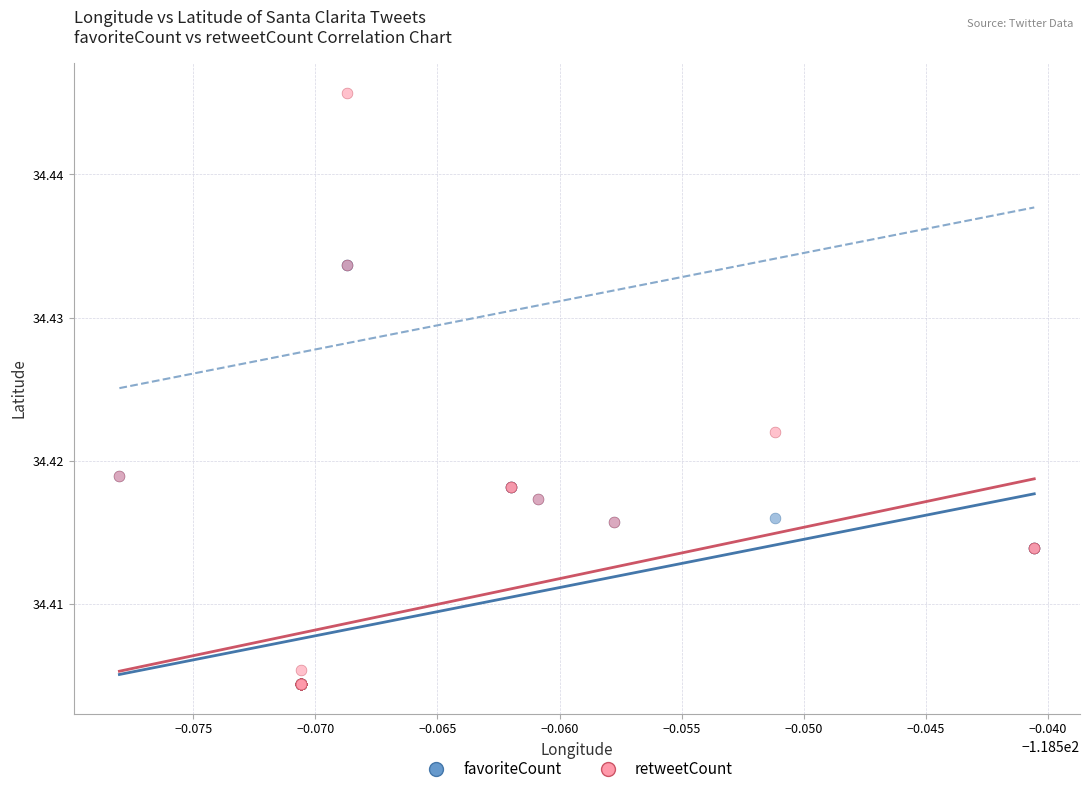

Which series reaches the maximum Y coordinate?

retweetCount